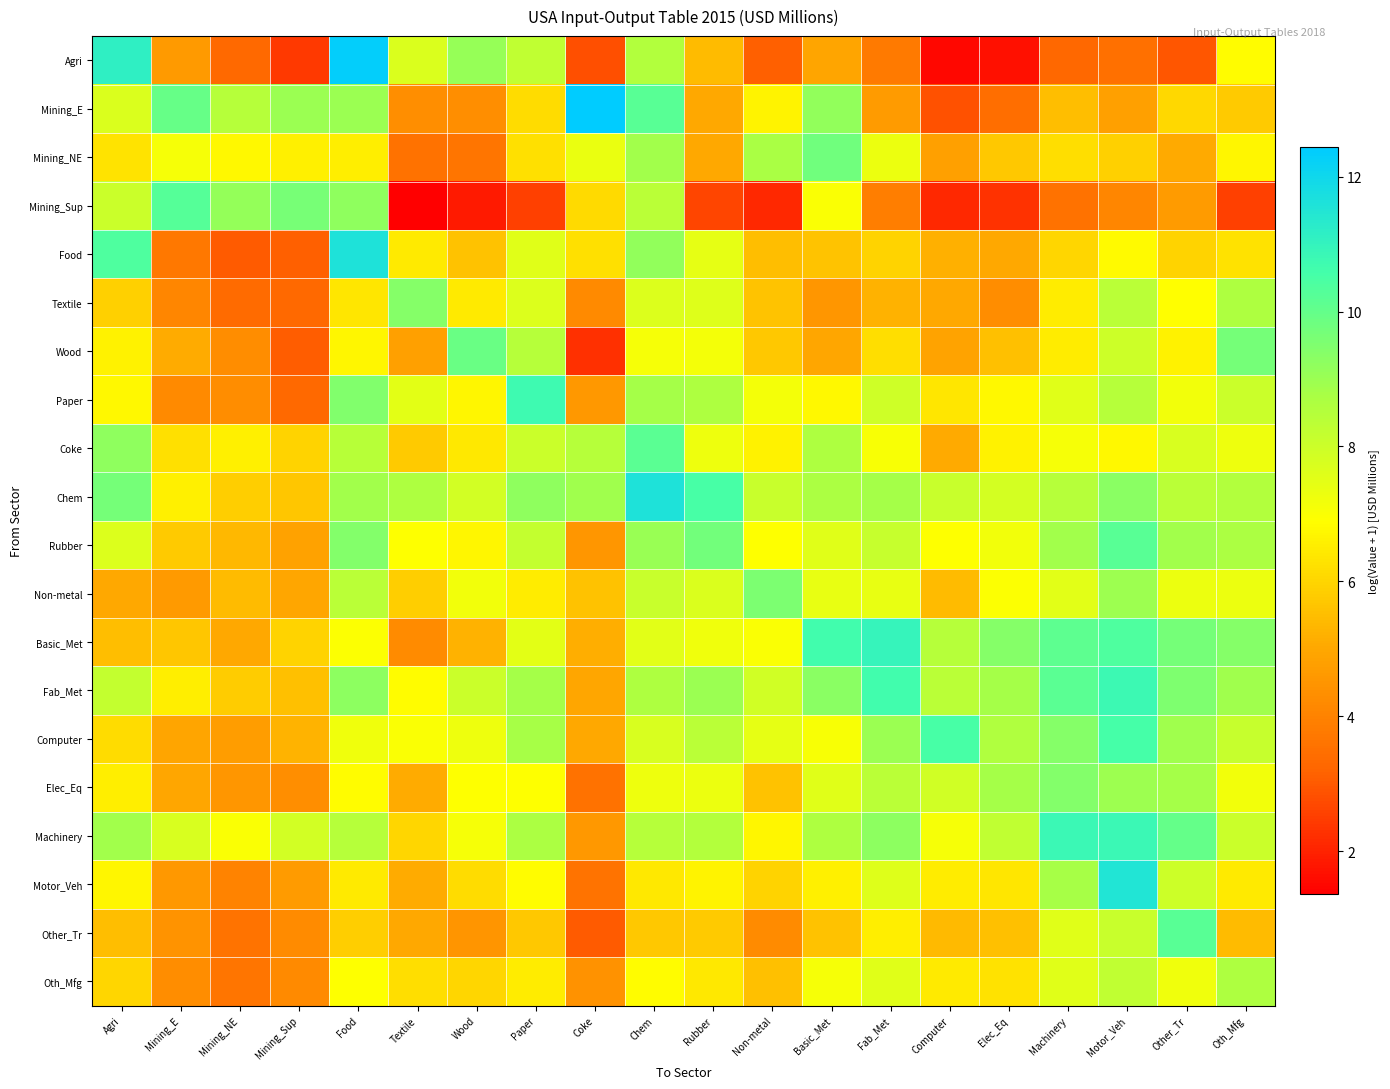

What is the difference between the highest and lowest values at Motor_Veh?

8.0